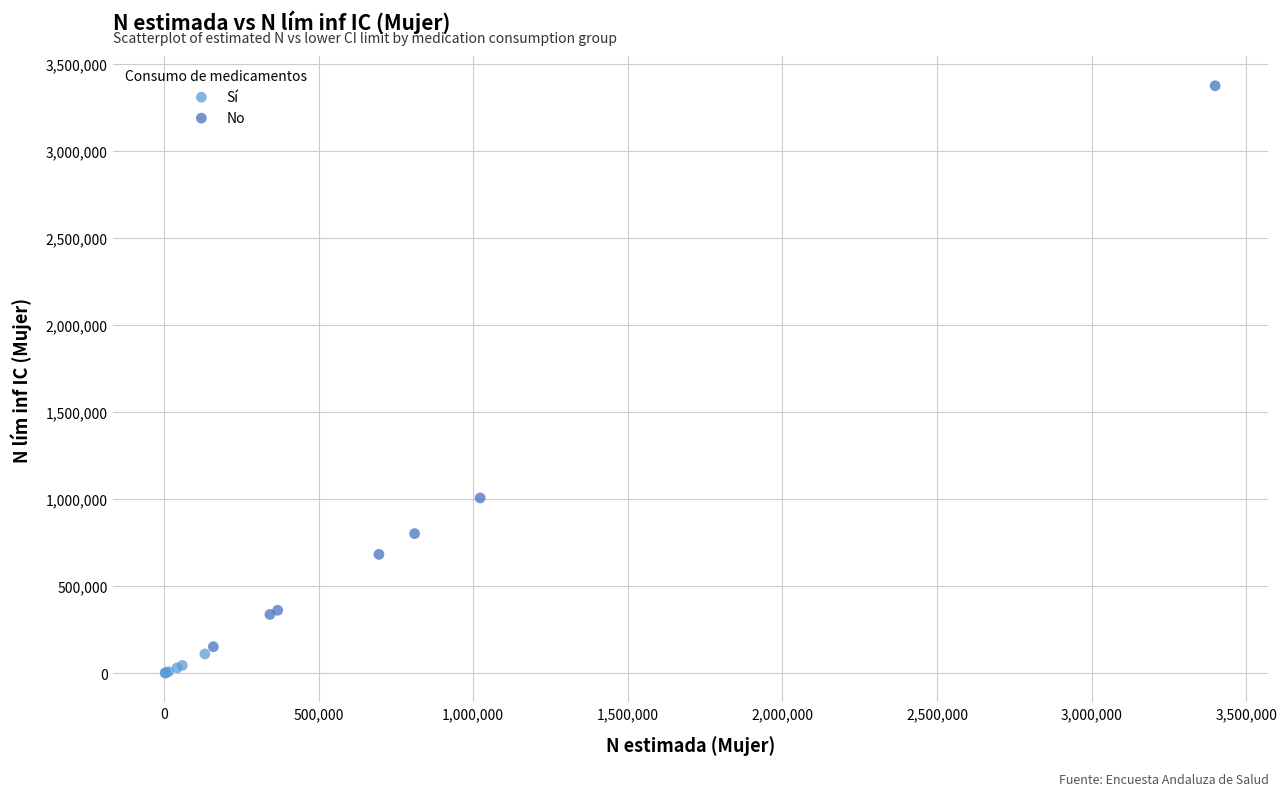

Which series reaches the maximum Y coordinate?

No